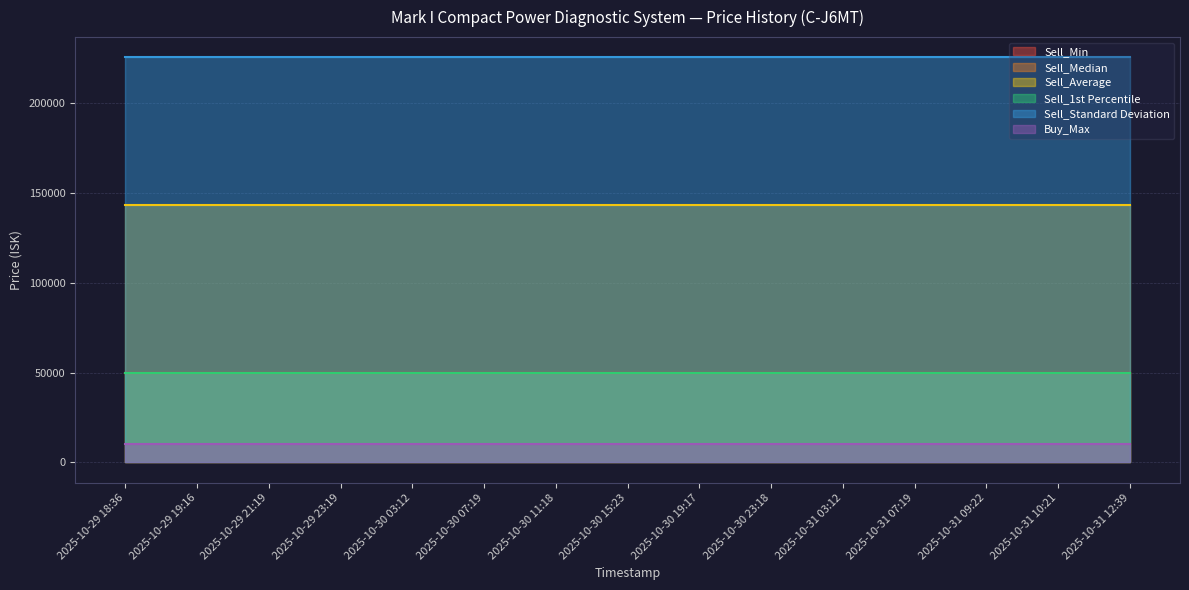

True or false: Sell_Standard Deviation and Sell_Min cross at least once.

False